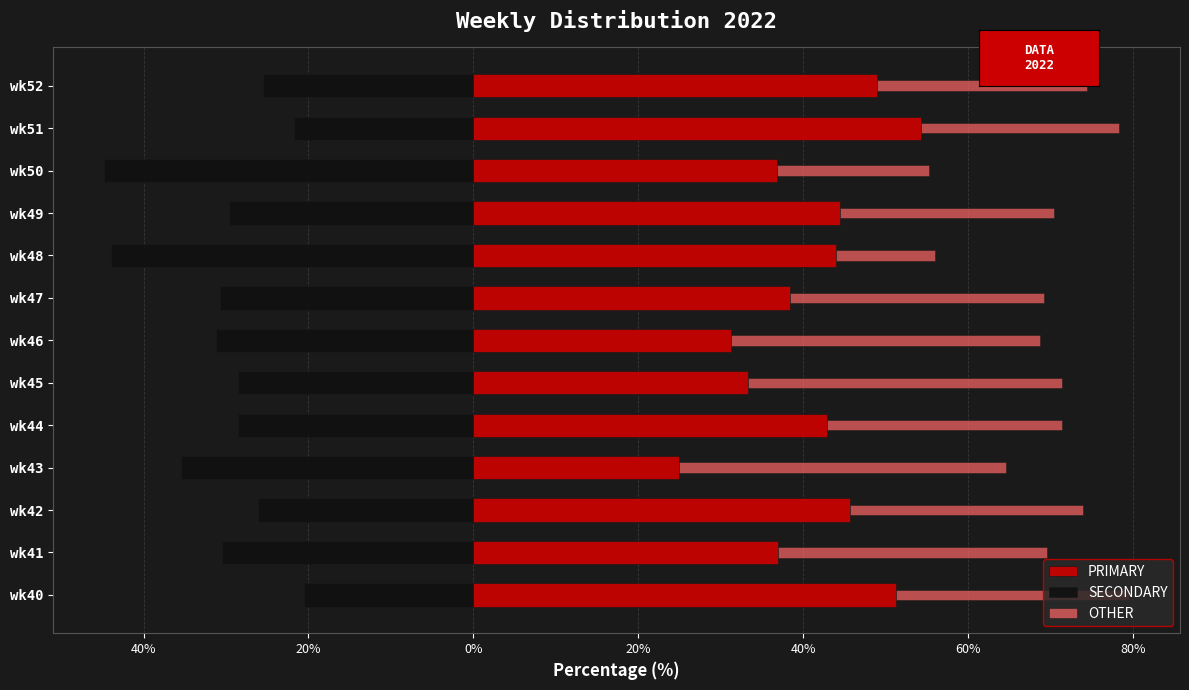

Reading left to right, list all the values displayed in this chart.

PRIMARY: 51.3	37.0	45.6	25.0	42.9	33.3	31.2	38.5	44.0	44.4	36.8	54.4	48.9
SECONDARY: -20.5	-30.4	-26.1	-35.4	-28.6	-28.6	-31.2	-30.8	-44.0	-29.6	-44.7	-21.7	-25.5
OTHER: 28.2	32.6	28.3	39.6	28.6	38.1	37.5	30.8	12.0	25.9	18.4	23.9	25.5